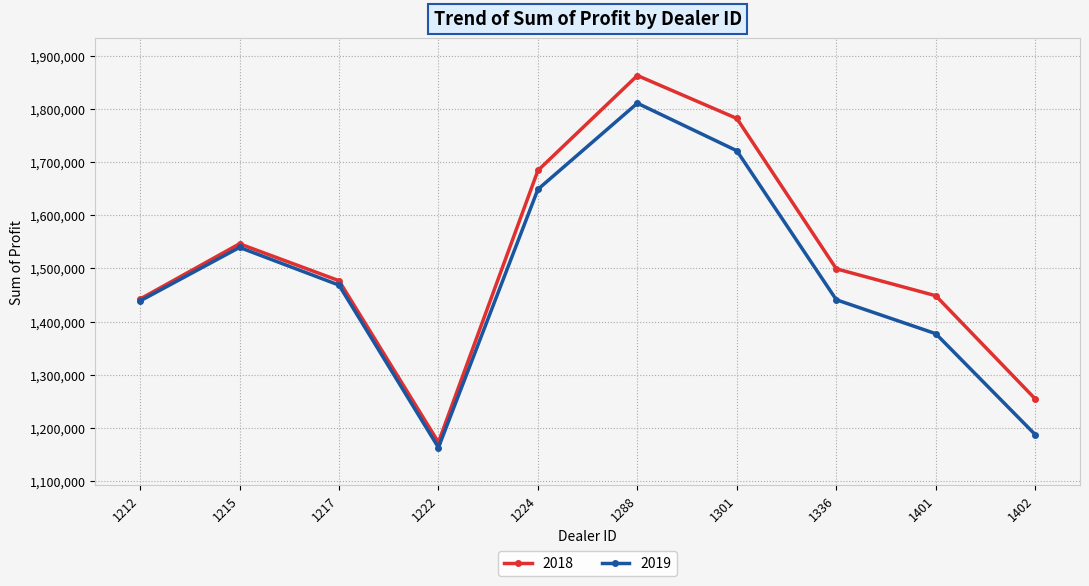

At how many categories does at least one series exceed 1567434?

3